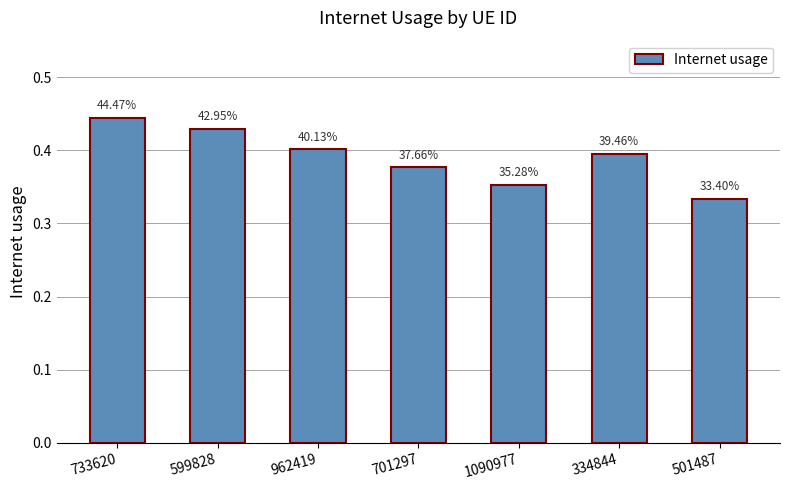

How many values are between 0 and 1?

7